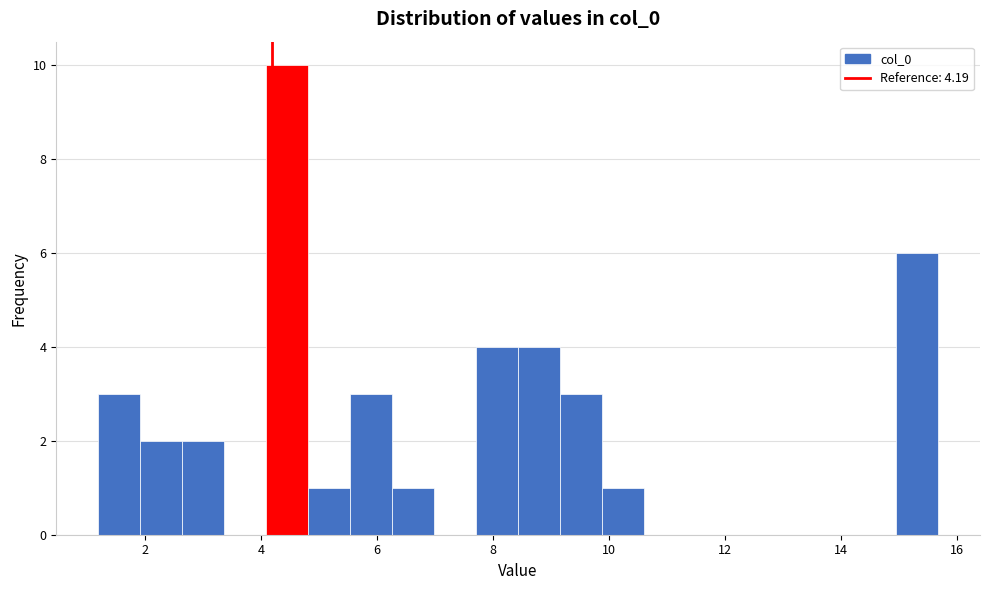

Around what value on the x-axis is the tallest bar? Give the approximate position of its centre, as read against the axis.

4.4